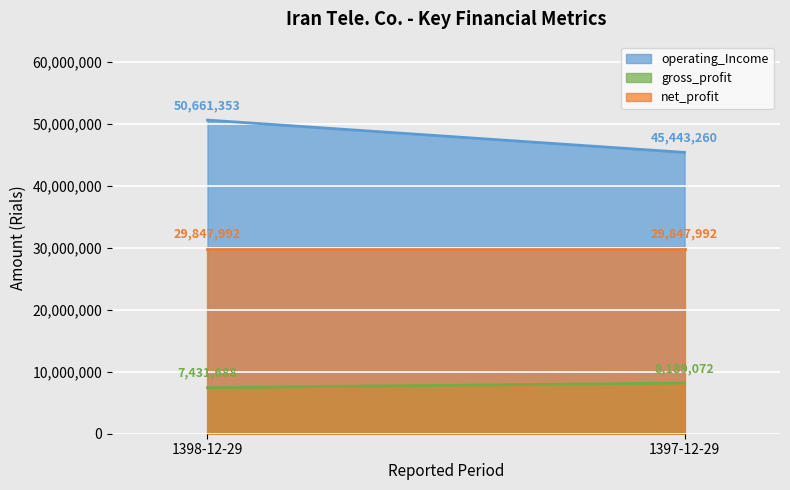

What is the greatest value displayed?

50661353